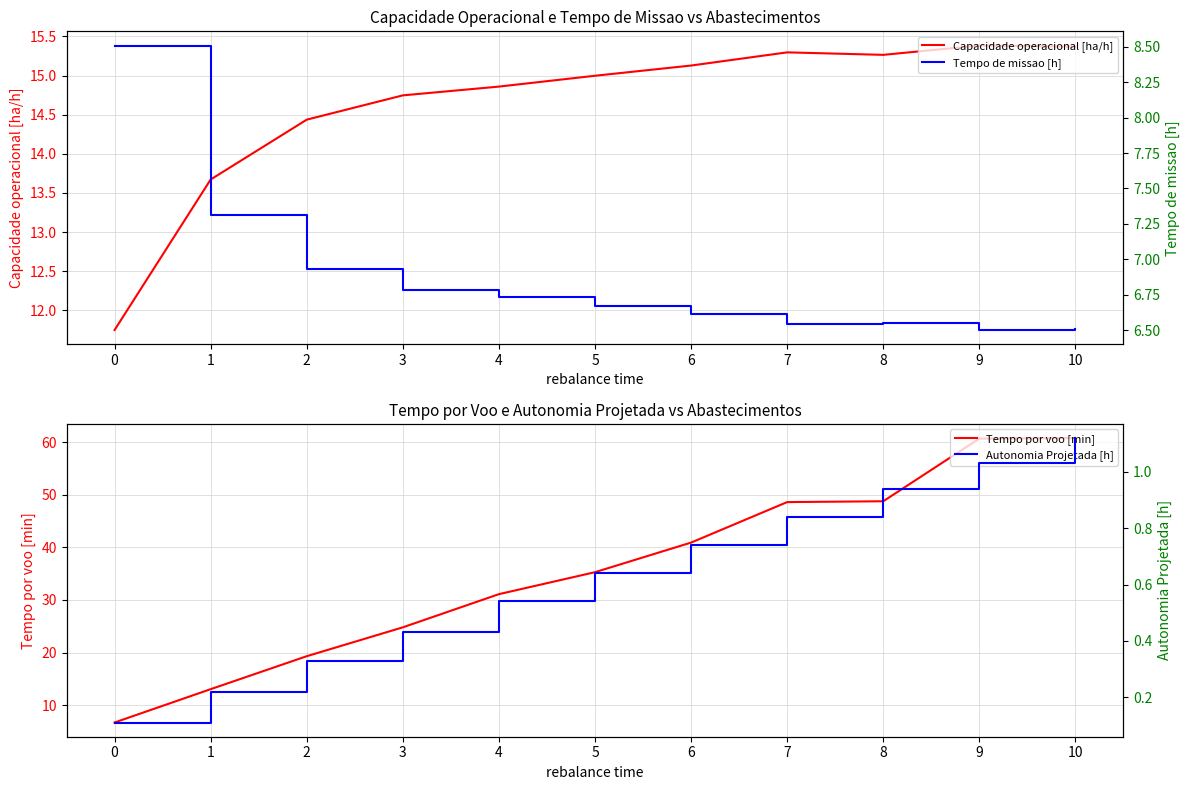

What is the sum of the Tempo de missao [h] values at 7 and 10?

13.1